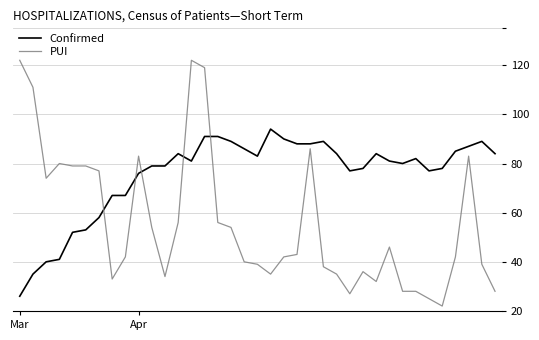

Which series has the largest range (max minus min)?

PUI